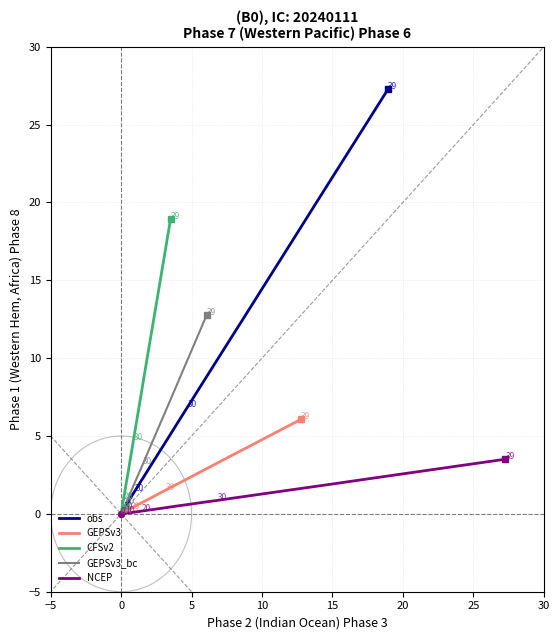

The GEPSv3_bc series shows 0.1 at 11. True or false?

False